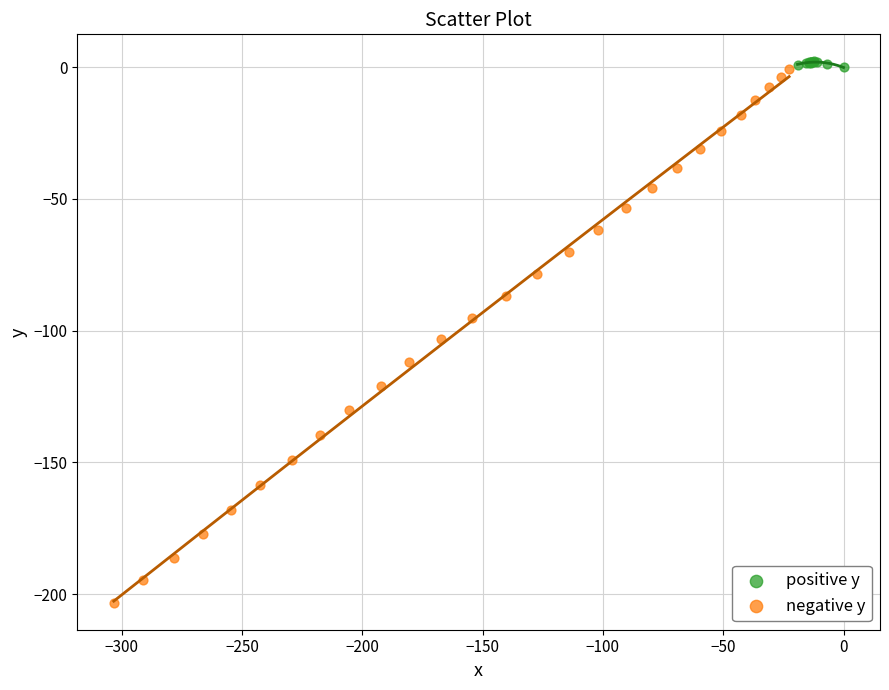

Which series has the widest spread of Y values?

negative y